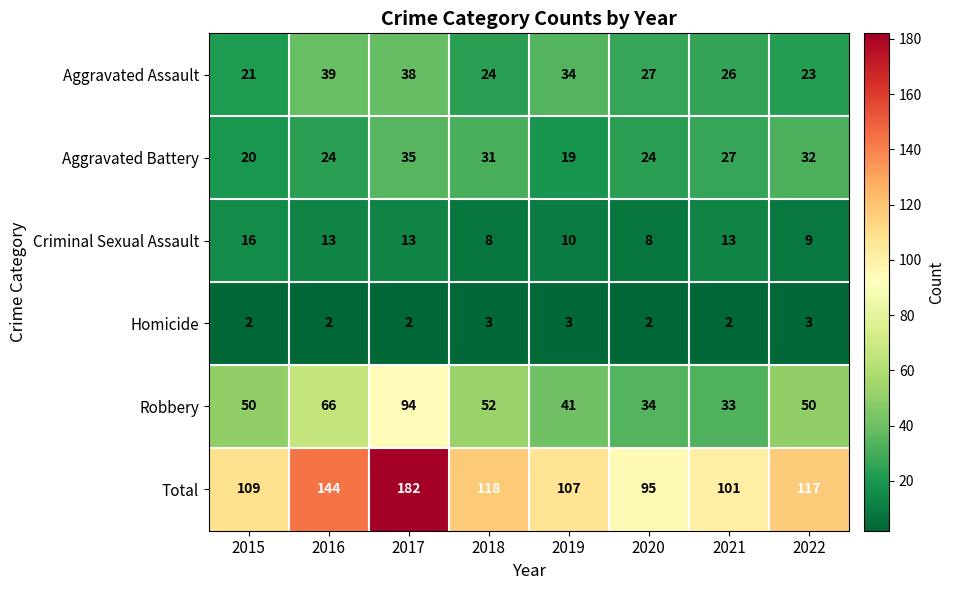

Which series has the largest total across all categories?

Total